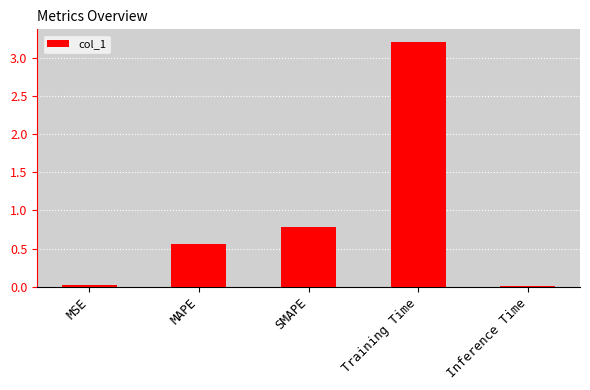

What is the approximate value at SMAPE?

0.8